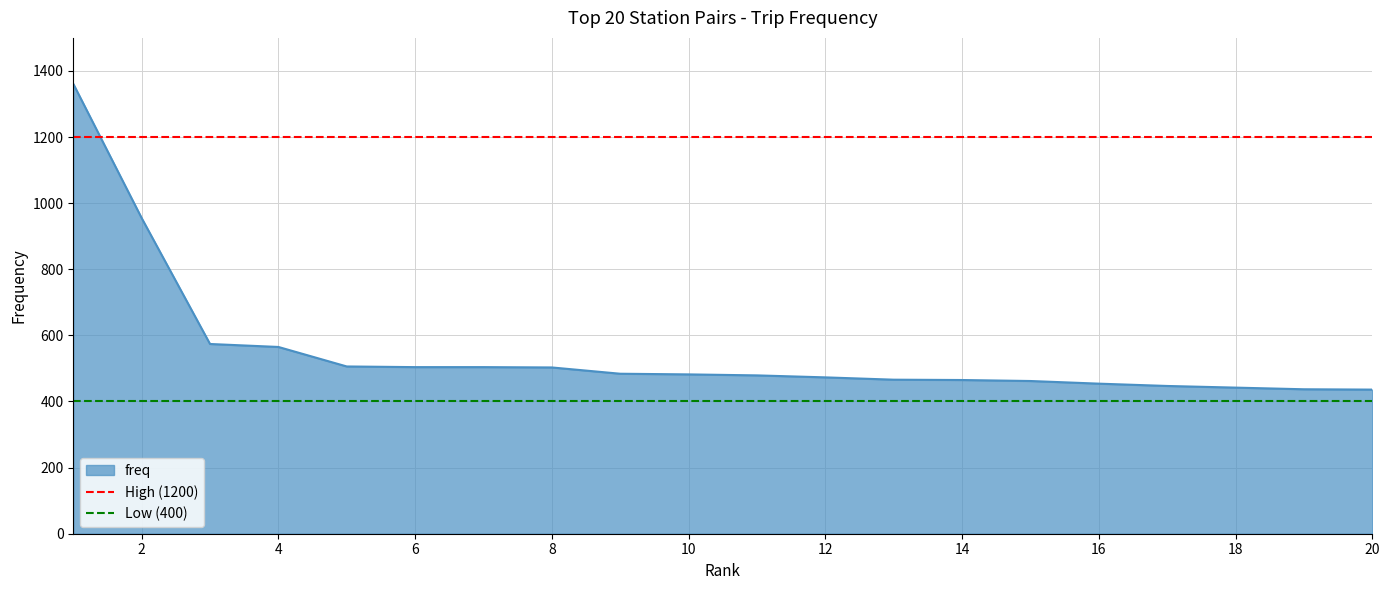

The value of freq at 6 is 504. True or false?

True